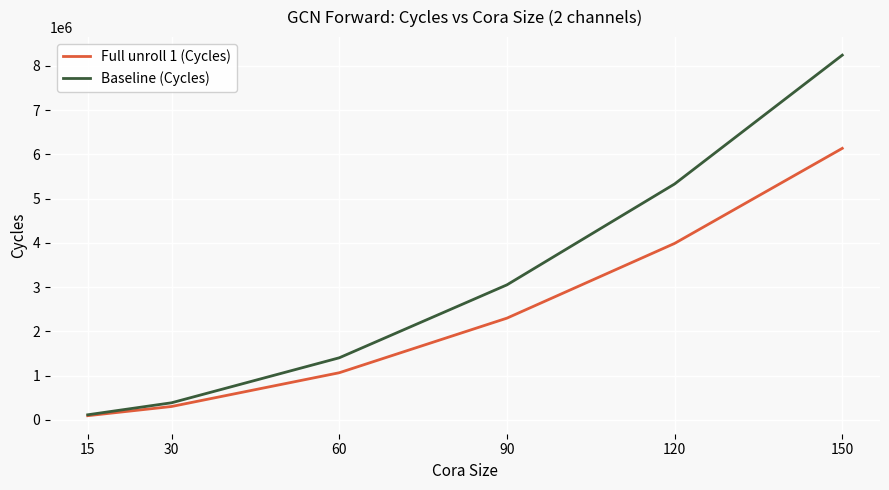

What is the average value of the Full unroll 1 (Cycles) series?

2313818